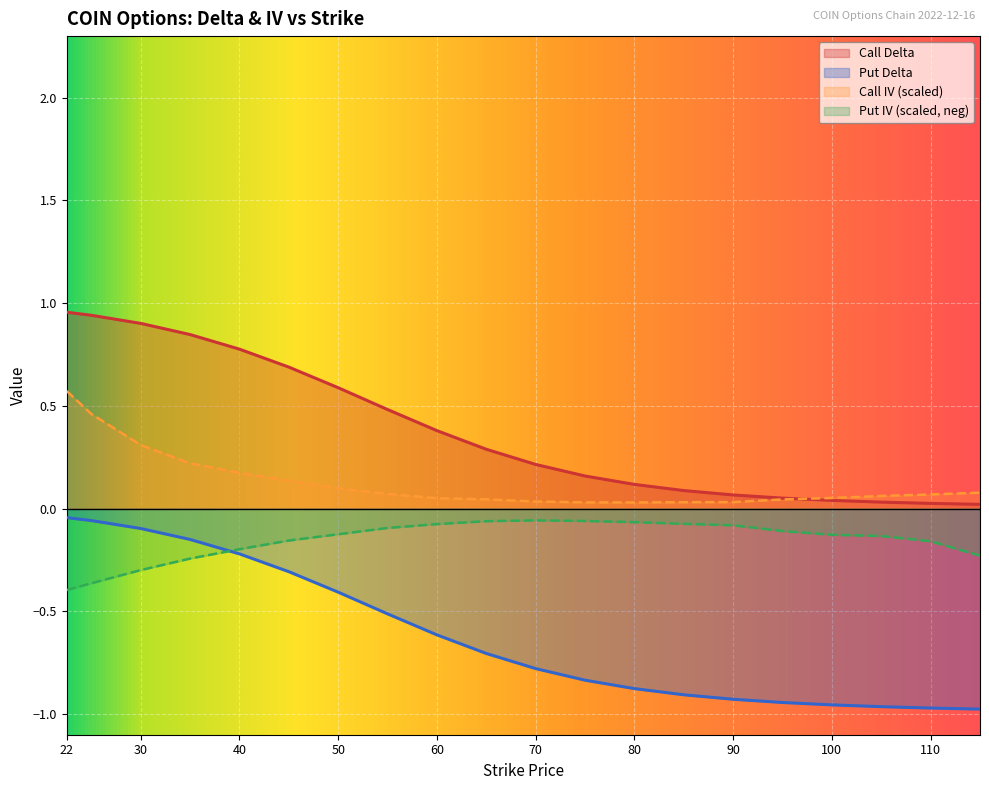

Which series has the largest total across all categories?

Call Delta